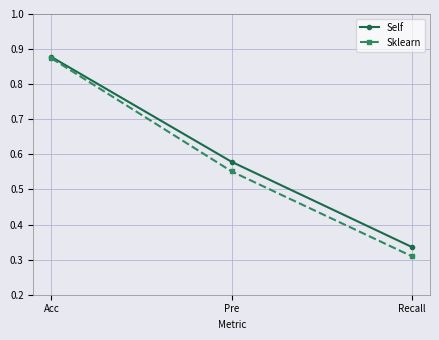

What is the total value across all series at Pre?

1.1